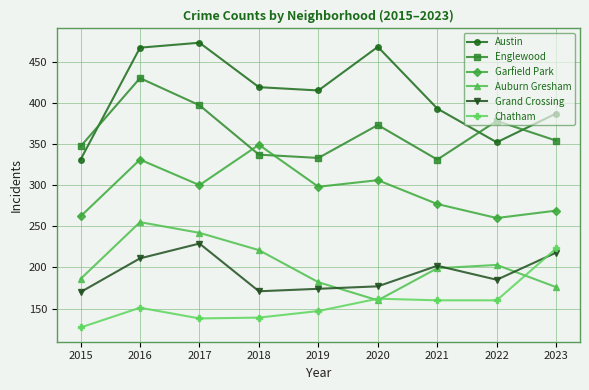

Does the chart display data point markers on the line(s)?

Yes